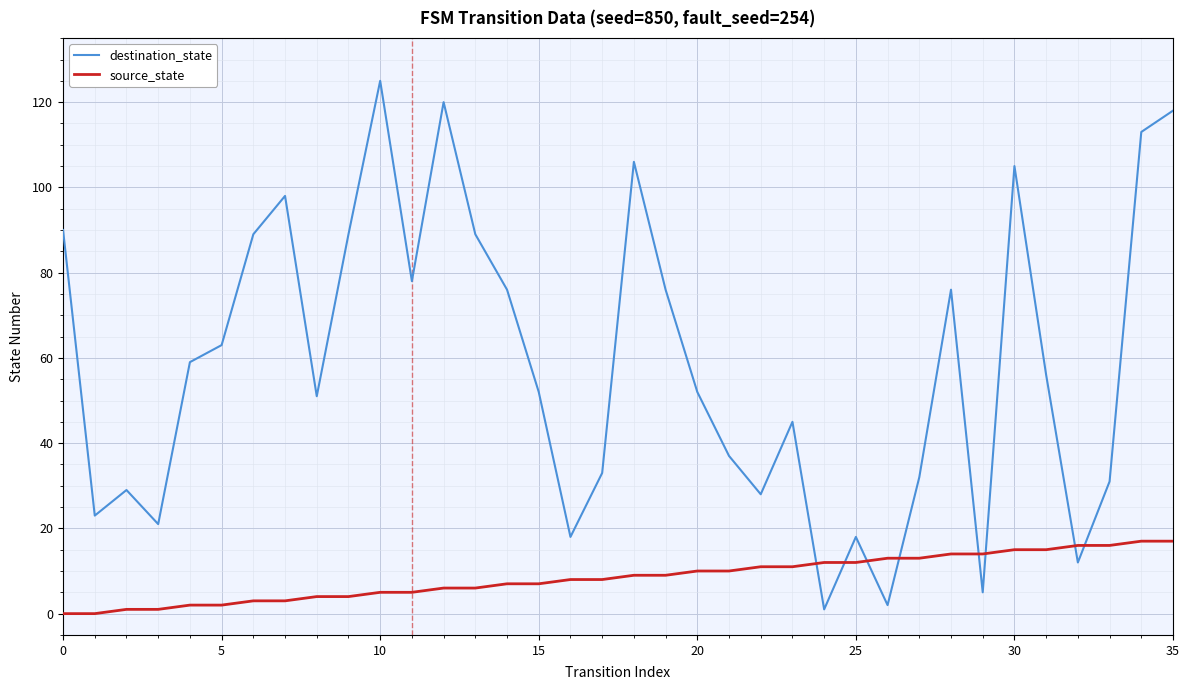

Rank the series by their average value, from lowest to highest.

source_state, destination_state